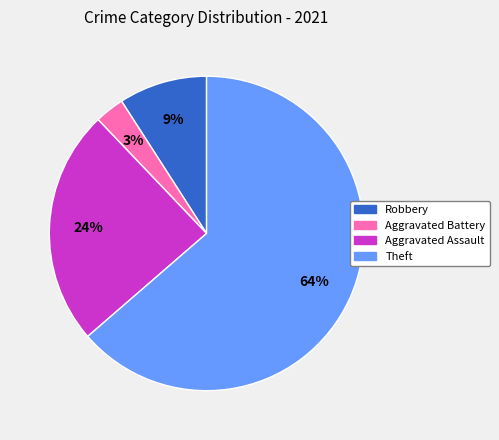

Does any single category account for the majority?

Yes